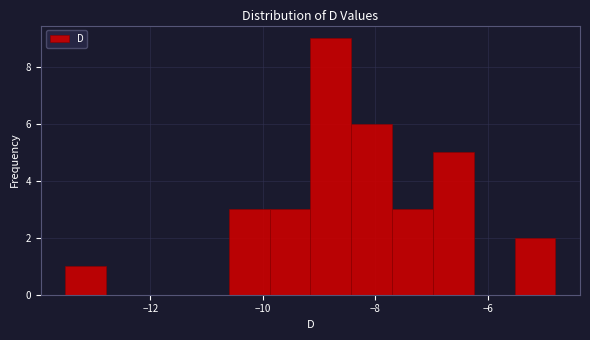

Around what value on the x-axis is the tallest bar? Give the approximate position of its centre, as read against the axis.

-8.8